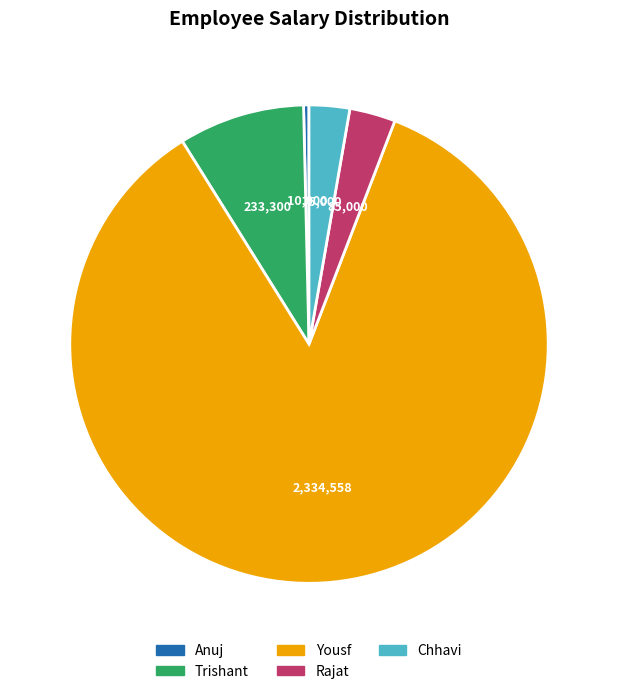

Approximately how many times larger is the value at Chhavi compared to Anuj?

7.5